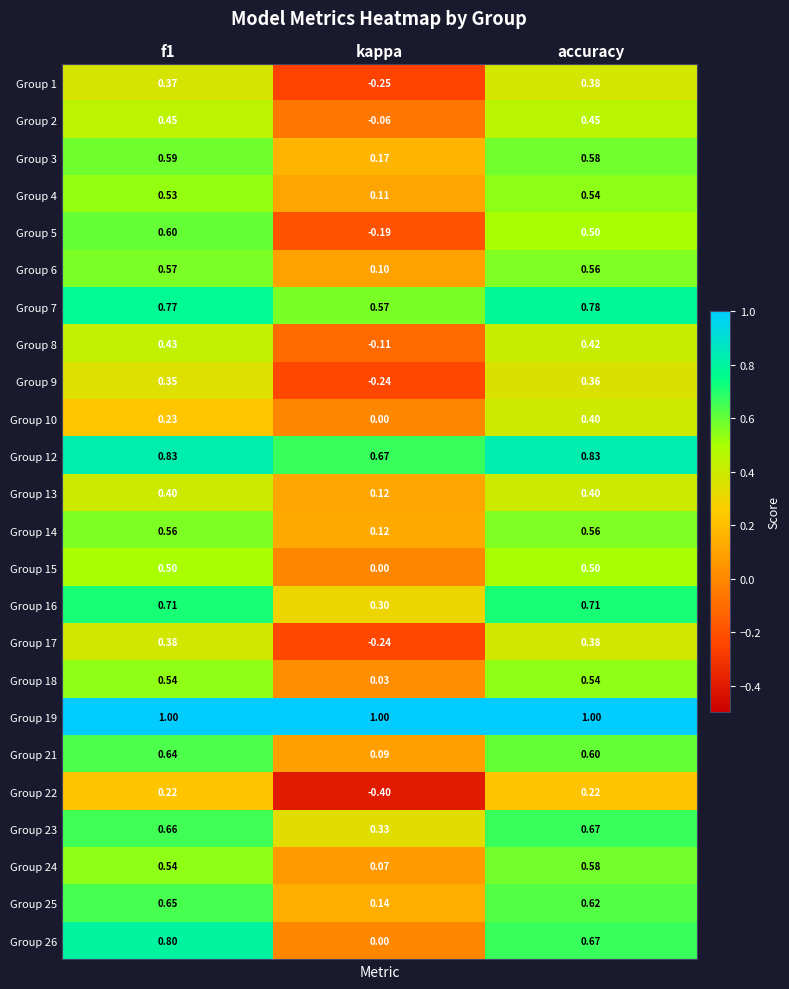

Which label corresponds to the smallest value in the chart?

kappa